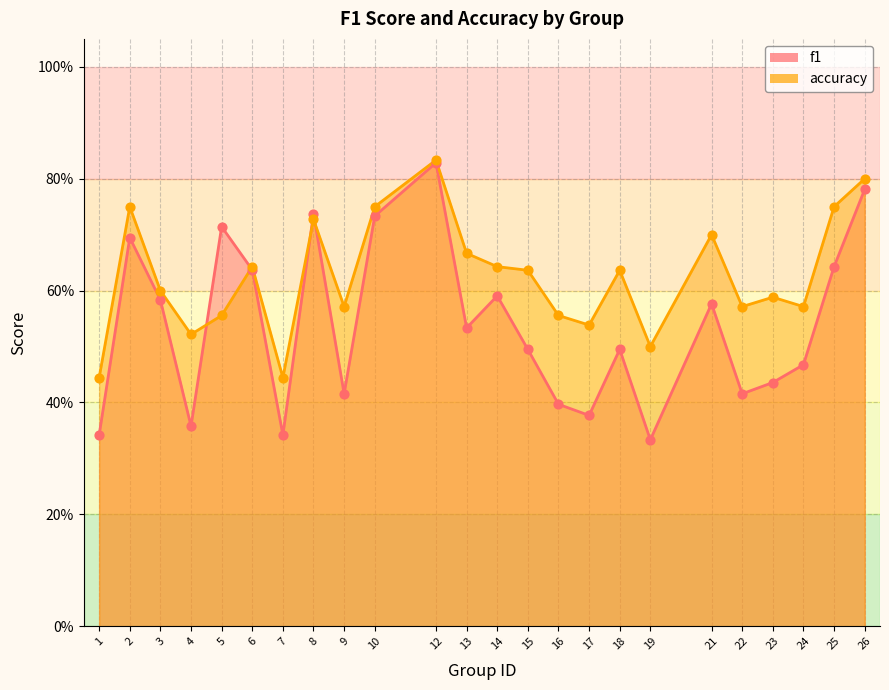

Is the value of f1 at 18 greater than the value of accuracy at 9?

No